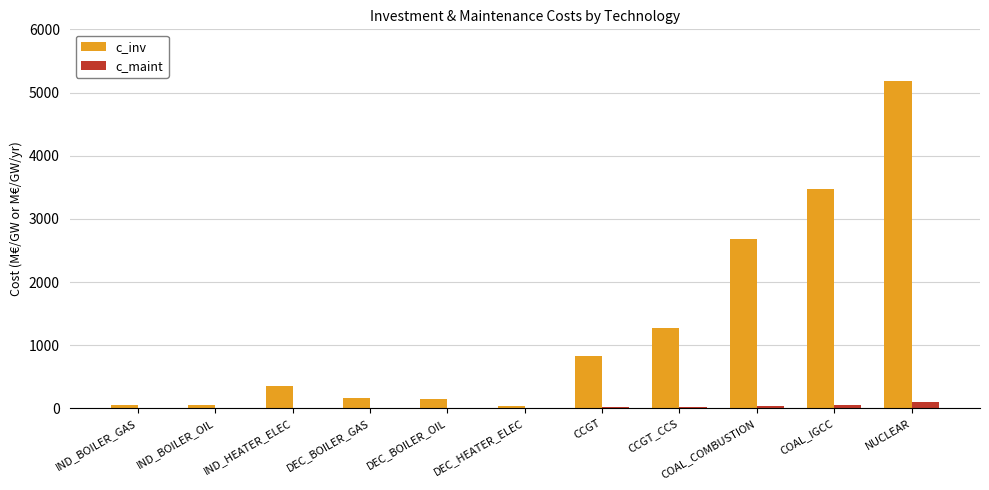

Does the chart contain stacked bars?

No